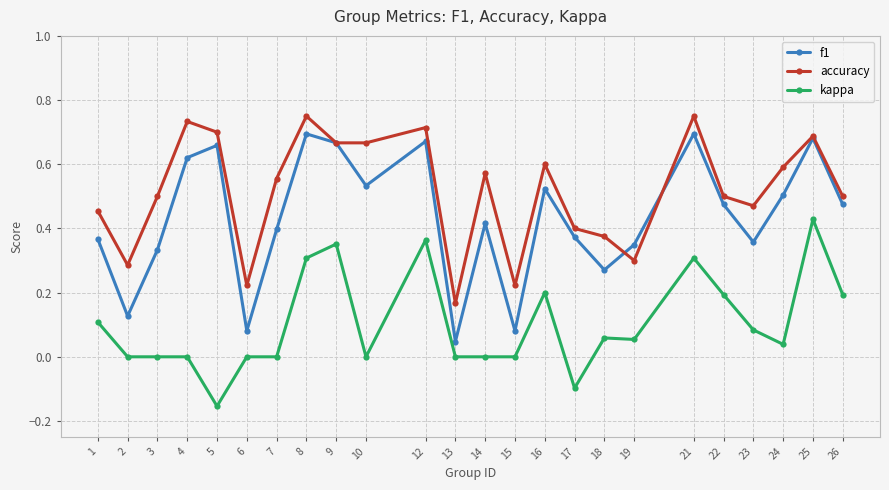

At 22, list the series in order from largest to smallest.

accuracy, f1, kappa